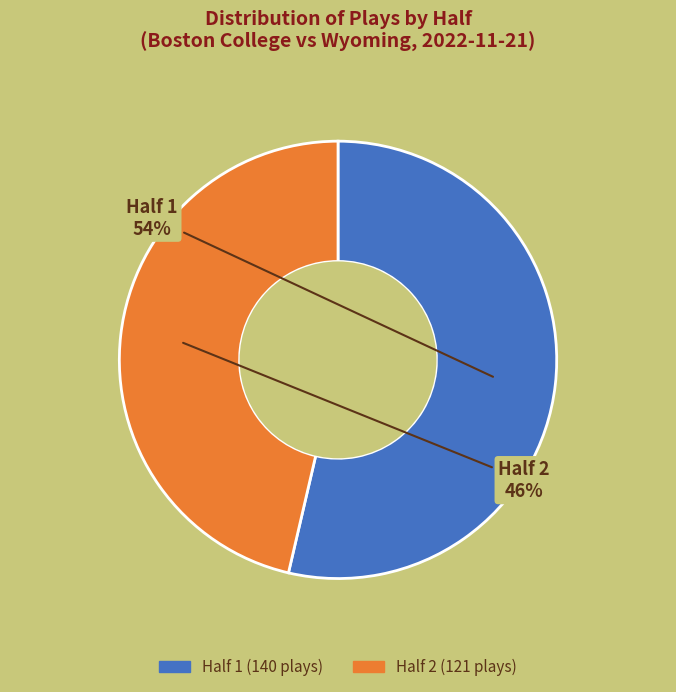

Rank the categories by value from highest to lowest.

1, 2